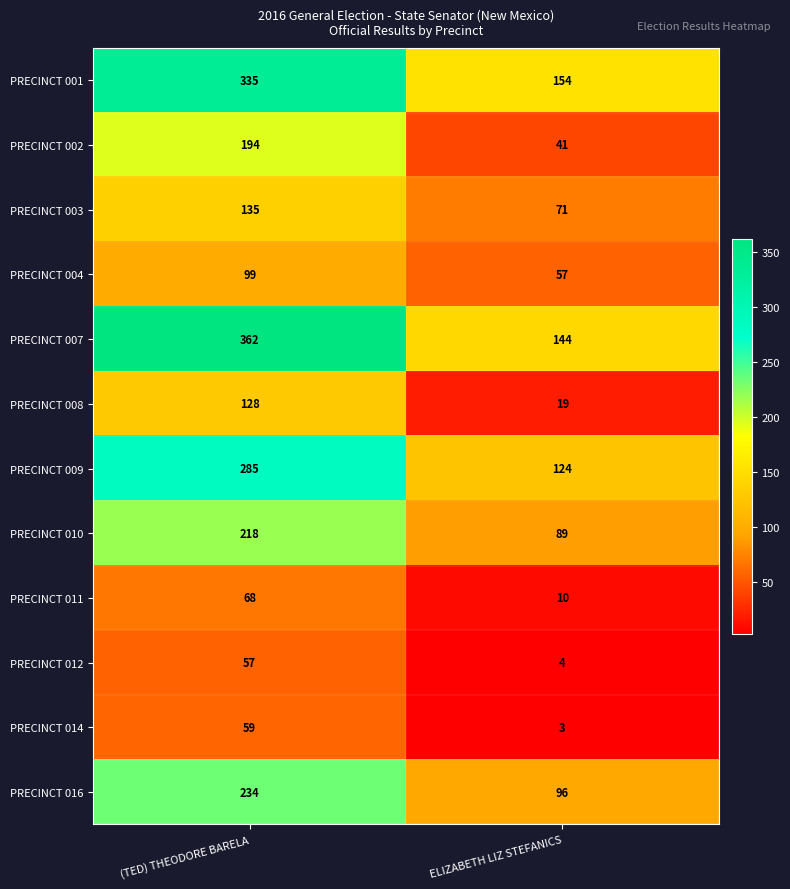

Rank the series at (TED) THEODORE BARELA from lowest to highest value.

PRECINCT 012, PRECINCT 014, PRECINCT 011, PRECINCT 004, PRECINCT 008, PRECINCT 003, PRECINCT 002, PRECINCT 010, PRECINCT 016, PRECINCT 009, PRECINCT 001, PRECINCT 007